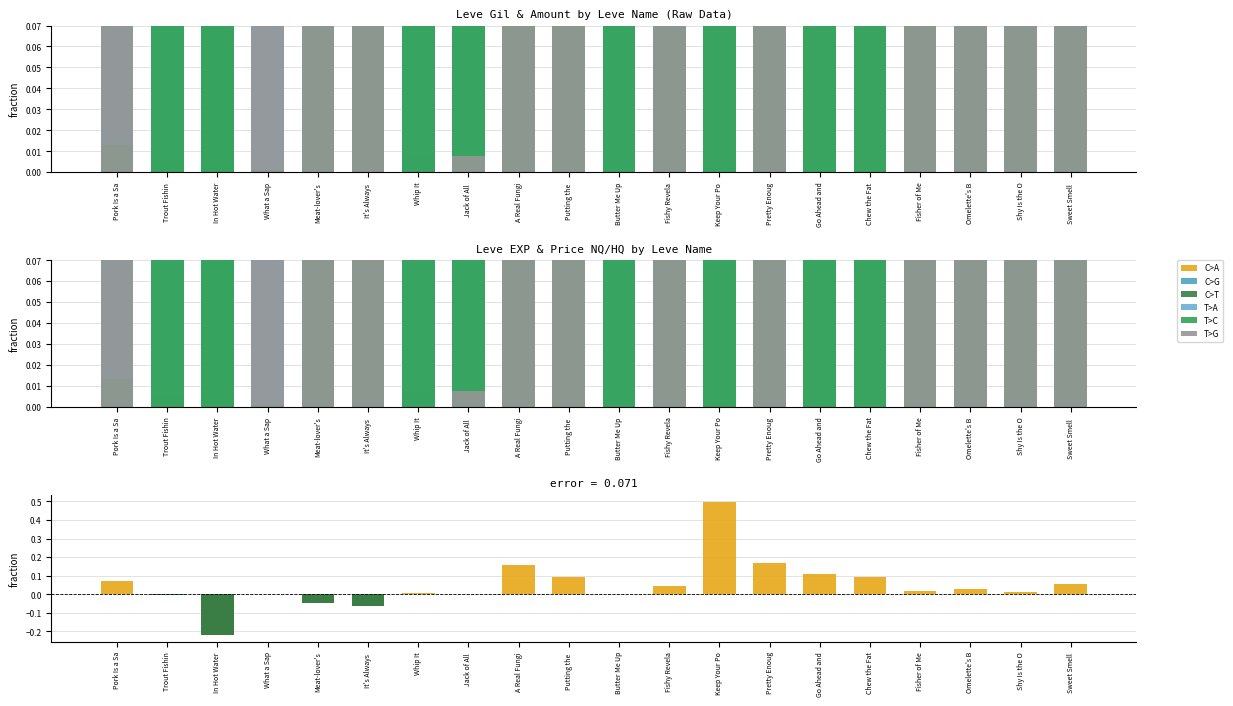

What is the difference between the maximum and second lowest values in the T>A series?

0.7